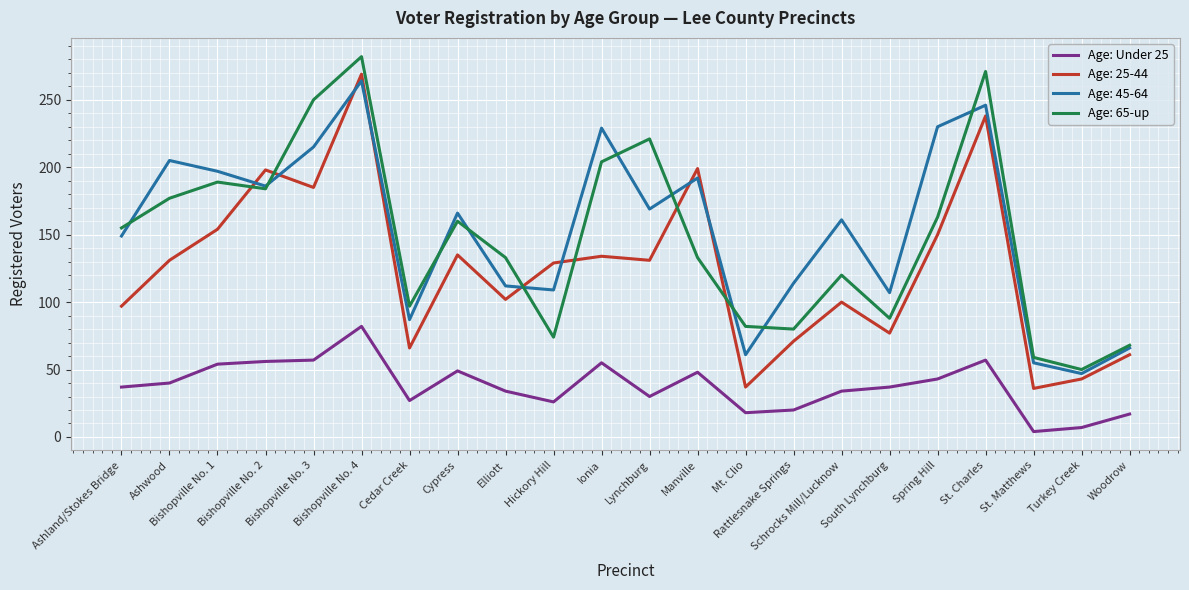

What position from the left is Hickory Hill?

10